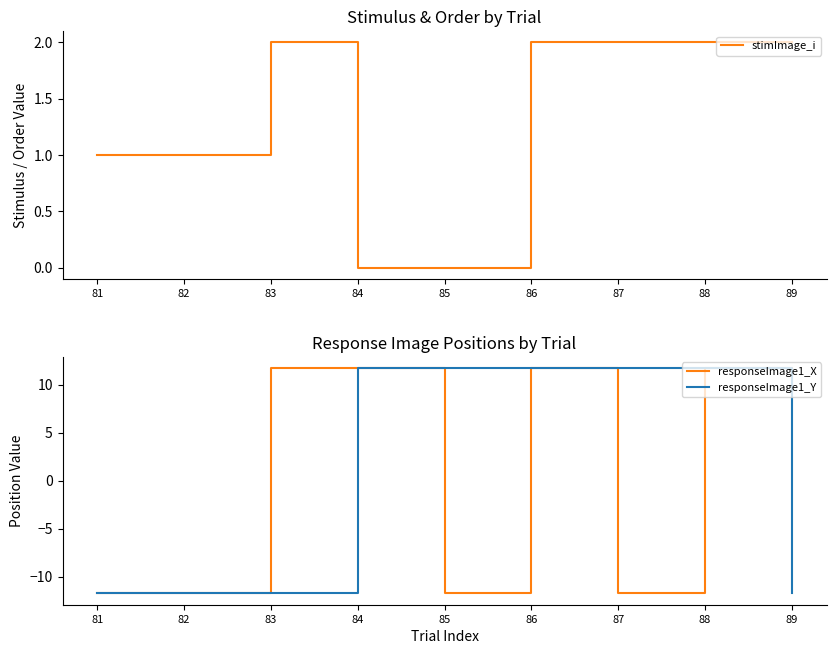

Which series changed the most between 83 and 88?

responseImage1_Y